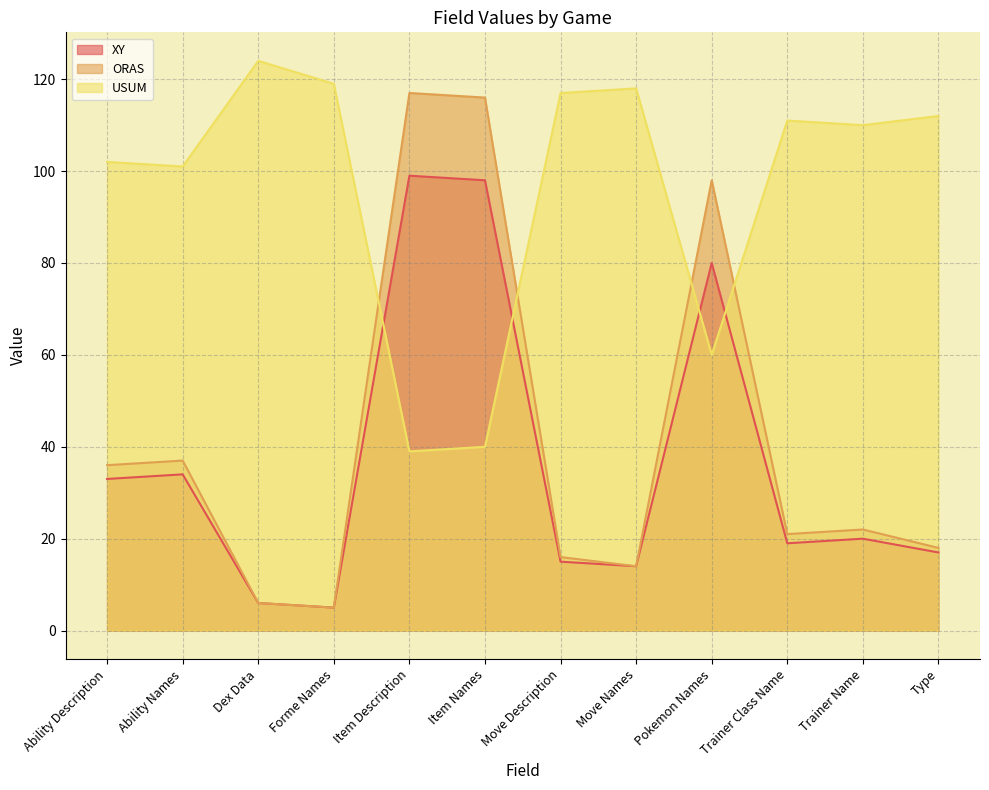

What is the difference between the second highest and minimum values in the XY series?

93